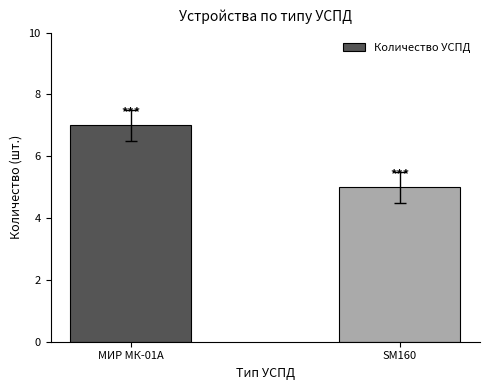

Reading left to right, what are all the values shown in this chart?

7	5